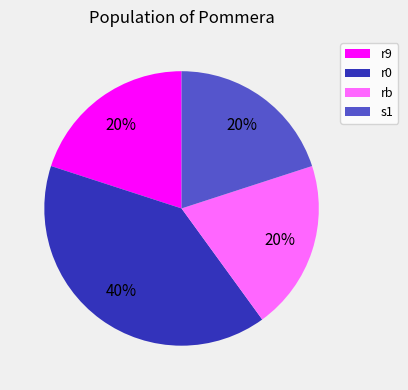

To the nearest percent, what is the combined percentage of r9 and r0?

60%